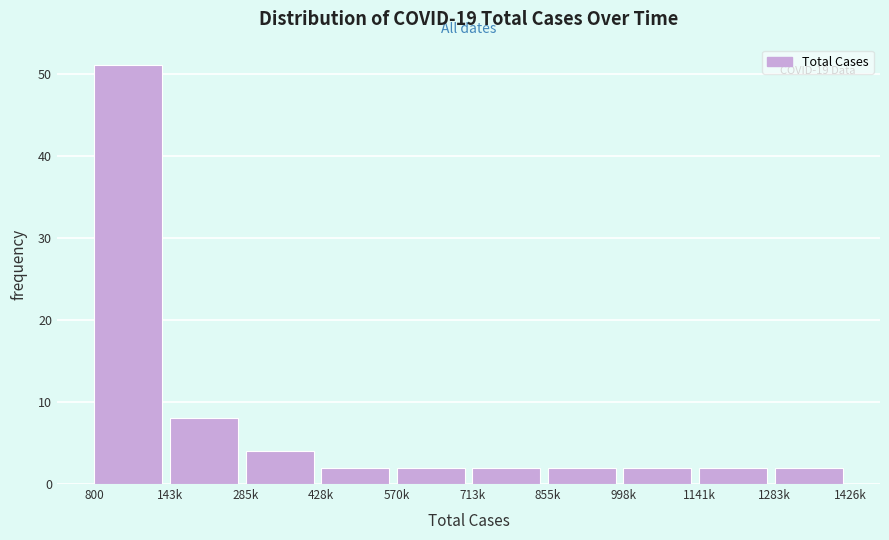

Reading right to left, what are all the values shown in this chart?

2	2	2	2	2	2	2	4	8	51